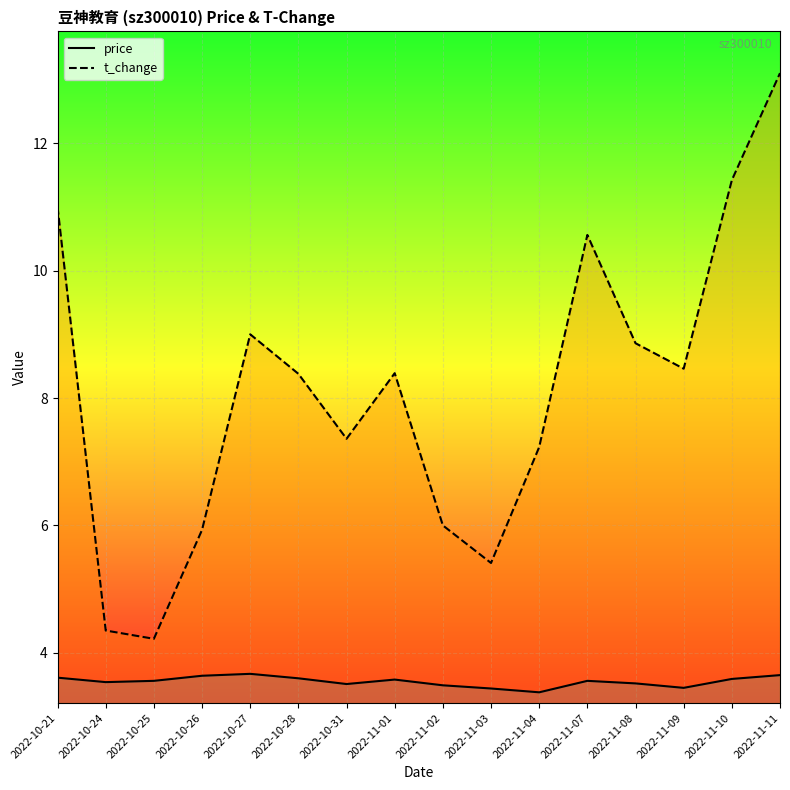

At which category does price reach its first local valley?

2022-10-24